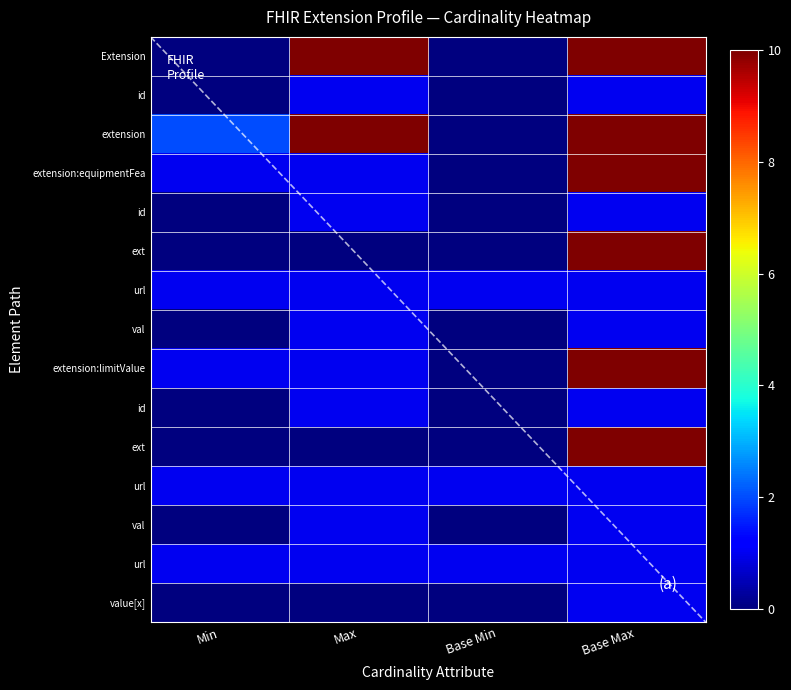

At which category is the sum across all series the highest?

Base Max